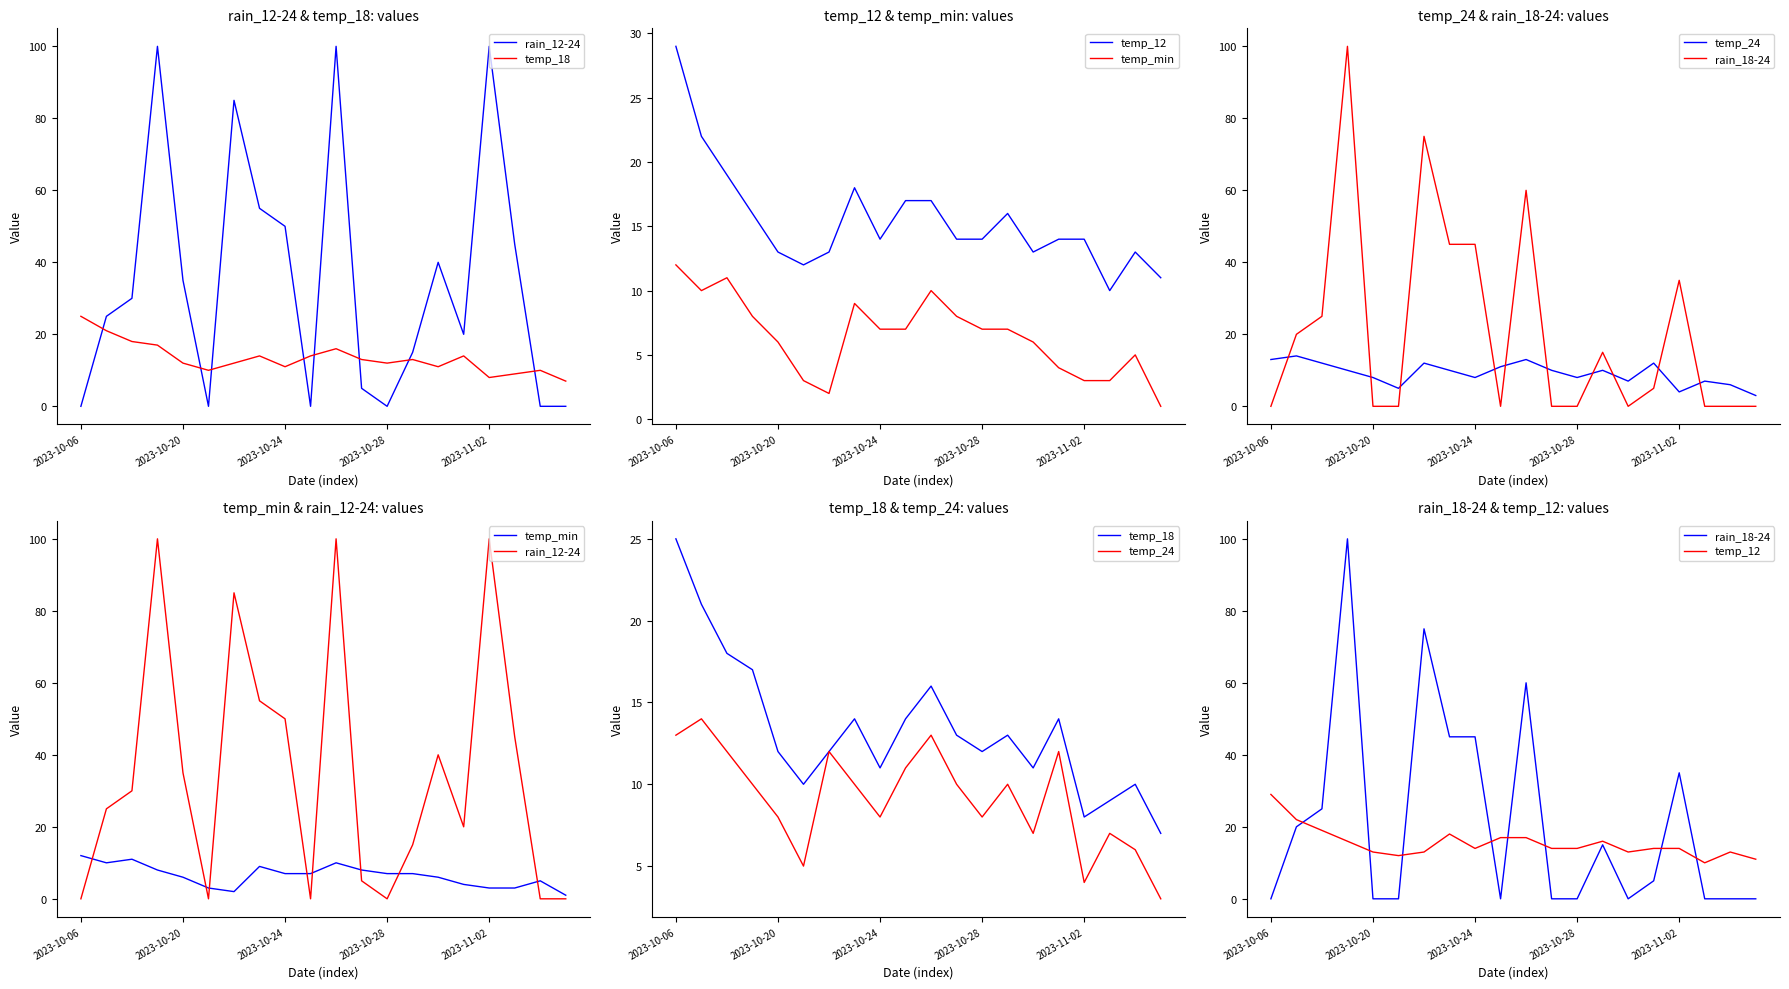

What is the value of the temp_24 point at the 1st from the left?

13